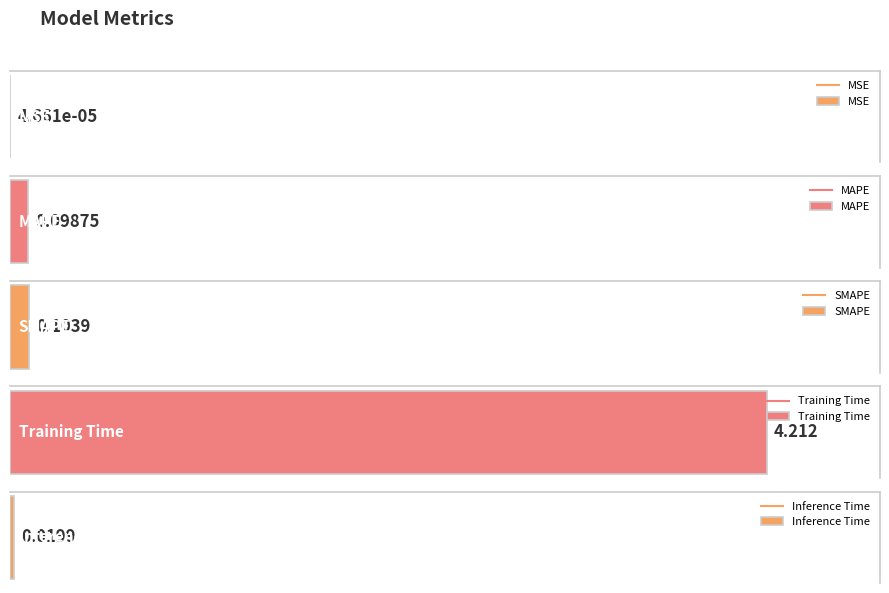

Rank the categories by value from highest to lowest.

Training Time, SMAPE, MAPE, Inference Time, MSE